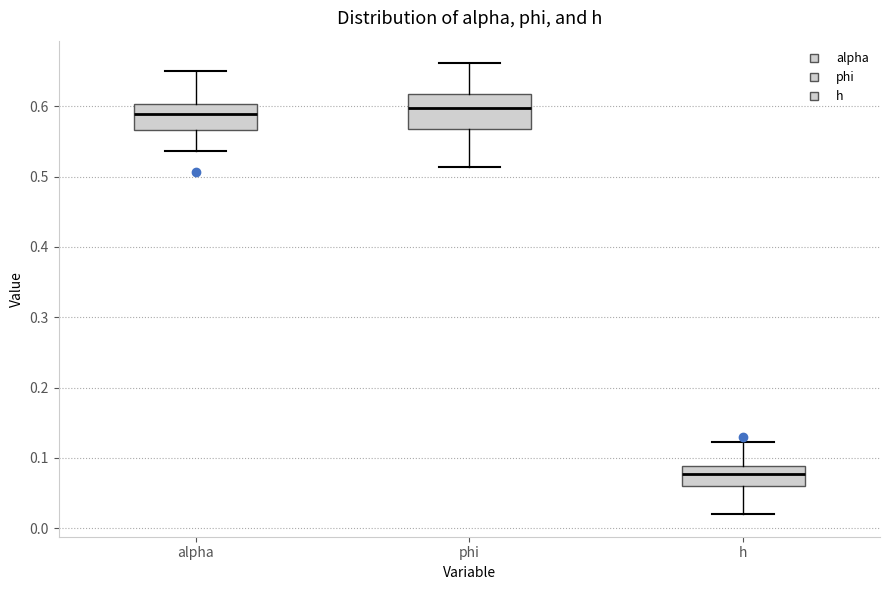

Reading left to right, read every box against the y-axis: the position of its median line, the range the box covers, and the ends of its whiskers. The values are not printed on the chart, so give them approximately, as read against the axis.

alpha: median 0.59, box 0.57 to 0.60, whiskers 0.54 to 0.65
phi: median 0.60, box 0.57 to 0.62, whiskers 0.51 to 0.66
h: median 0.08, box 0.06 to 0.09, whiskers 0.02 to 0.12